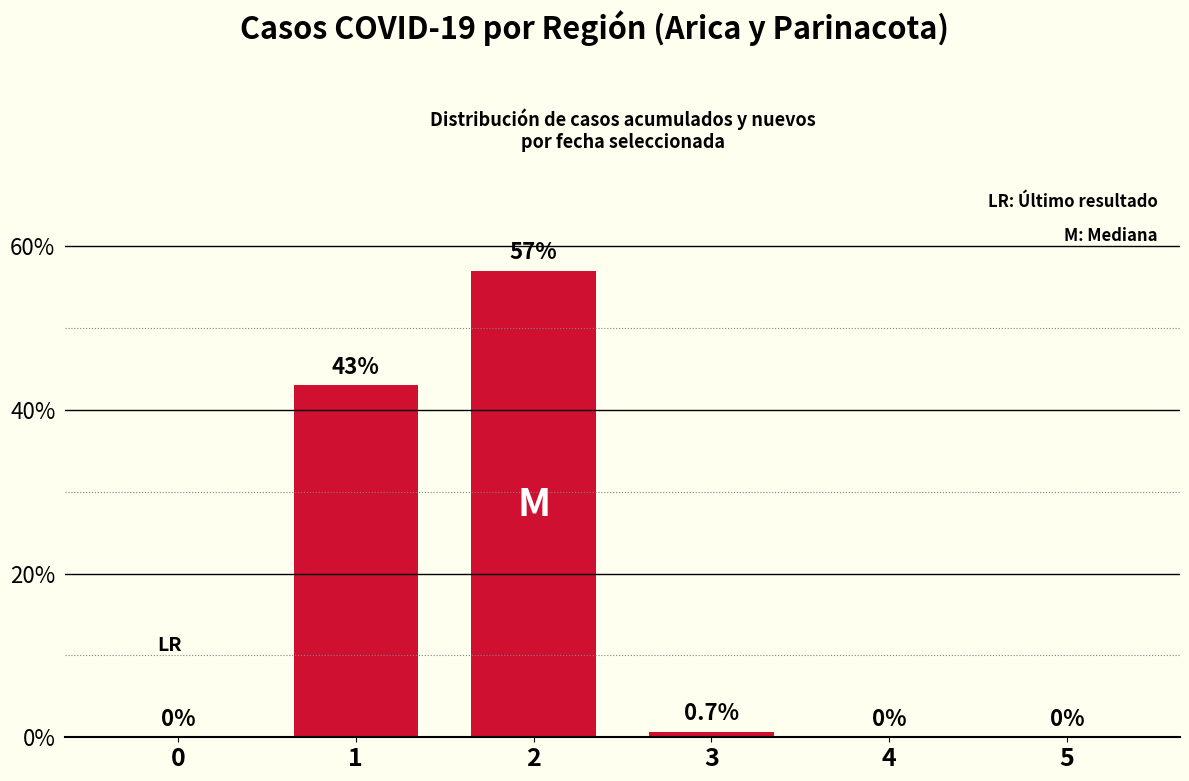

Is it true that the value at 1 is 43.0?

True